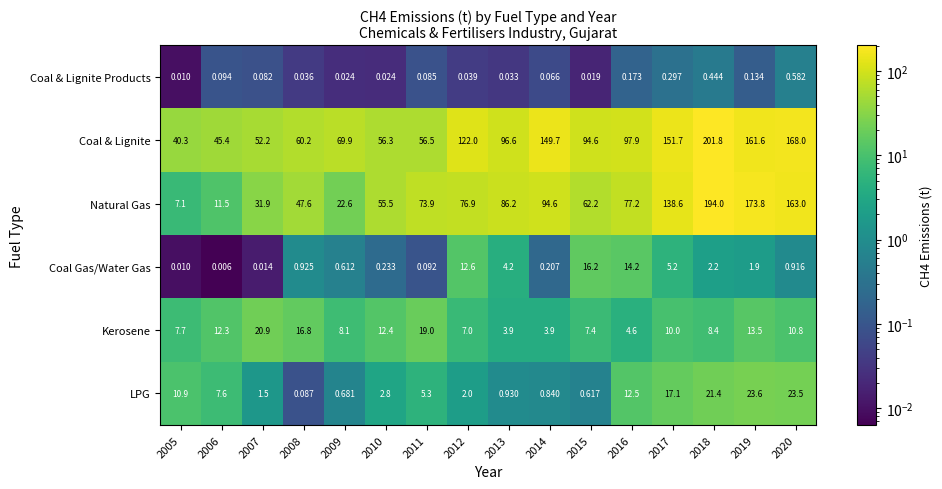

At which category is the sum across all series the highest?

2018